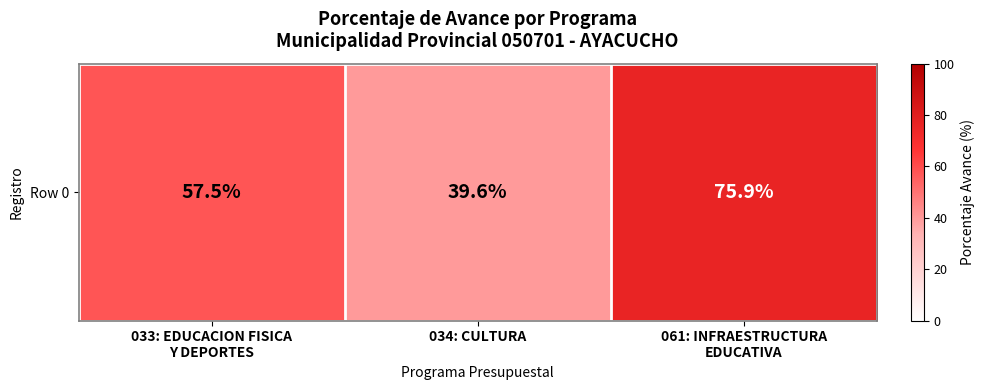

How many data points are less than 57?

1